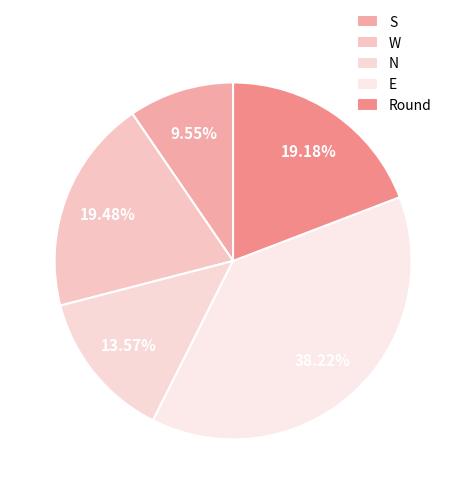

What percentage is the S slice, to the nearest percent?

10%